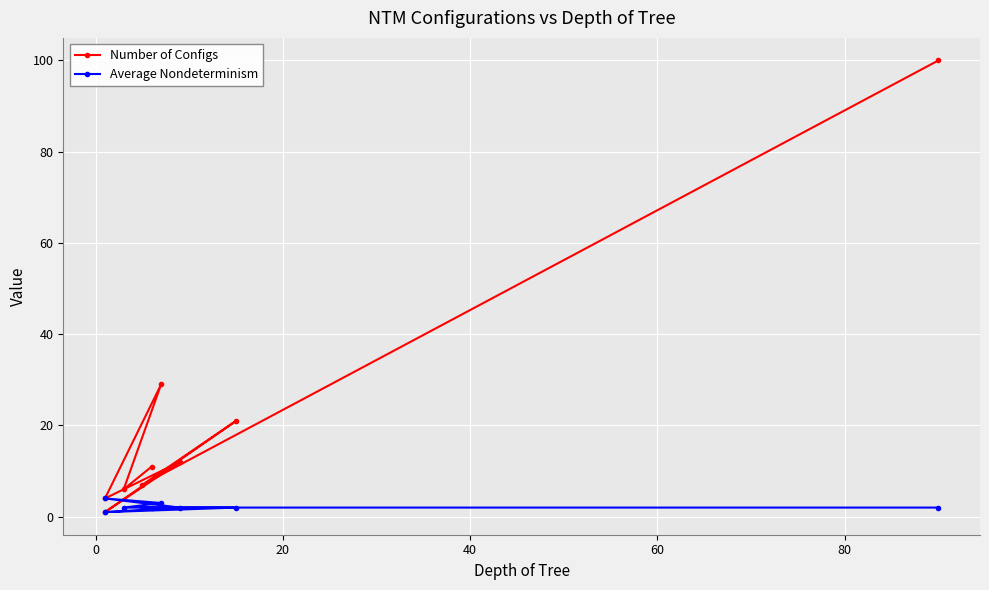

How many interior local valleys does the Number of Configs series have?

4